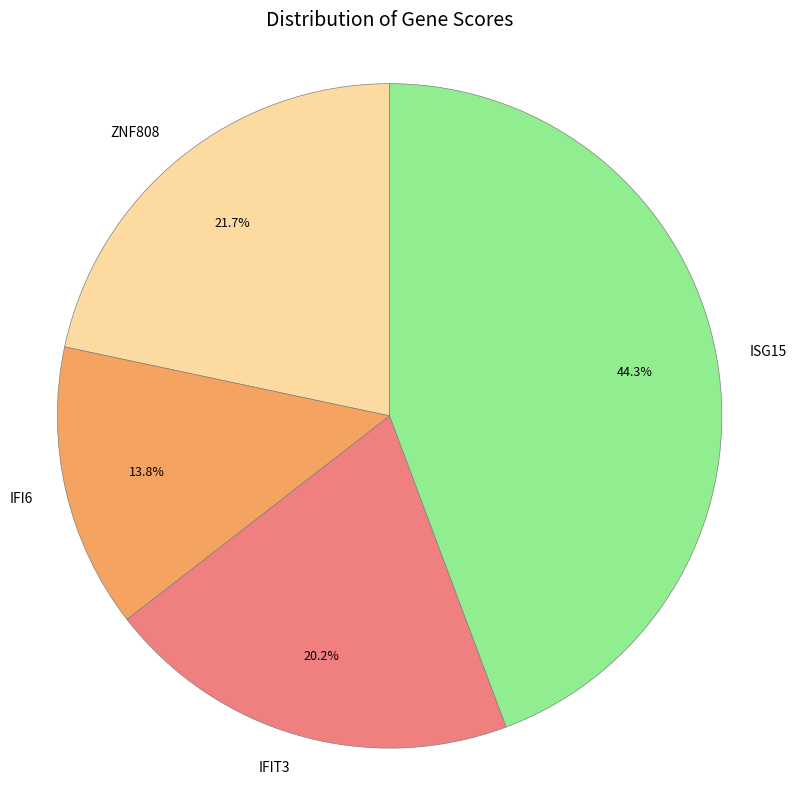

Approximately how many times larger is the value at ZNF808 compared to ISG15?

0.5